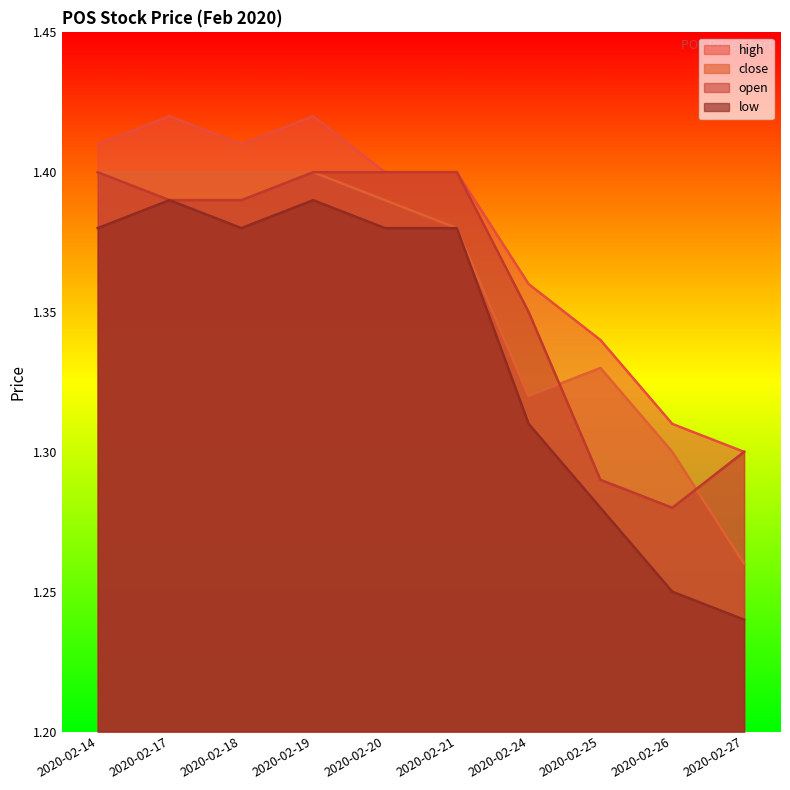

How many low values are between 1 and 2?

10